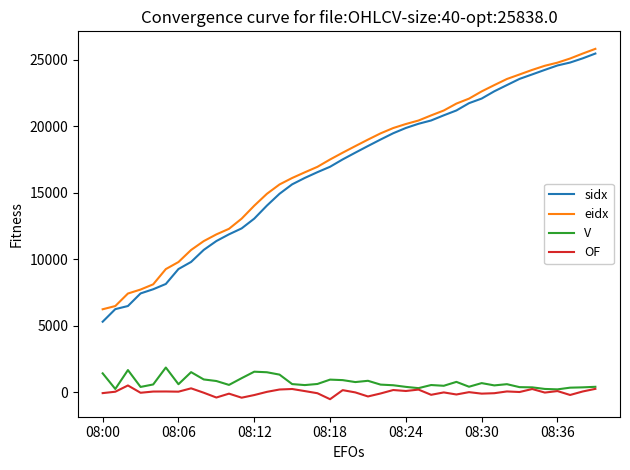

What is the greatest value displayed?

25838